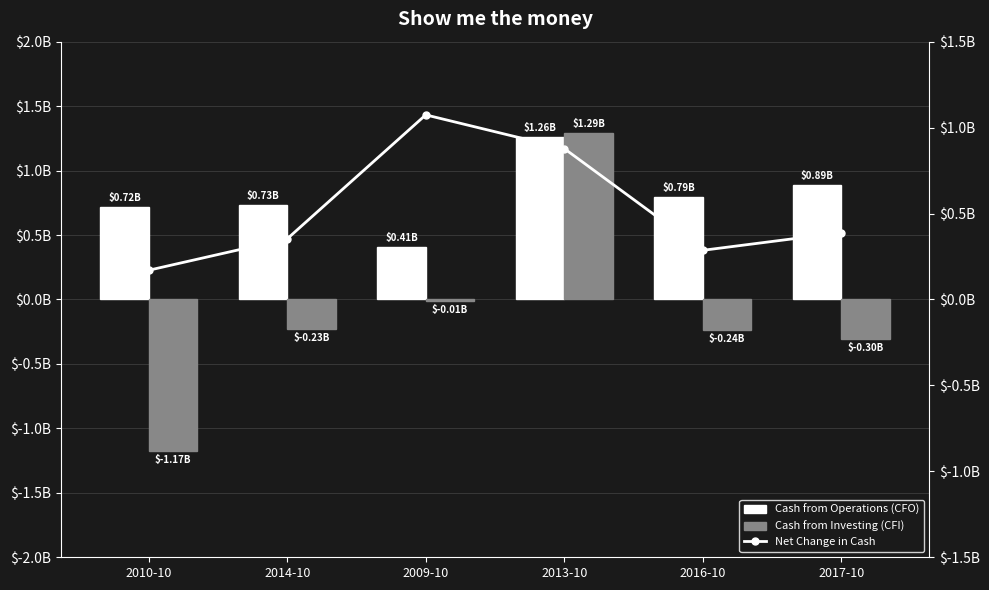

Which series has the largest range (max minus min)?

Cash from Investing (CFI)